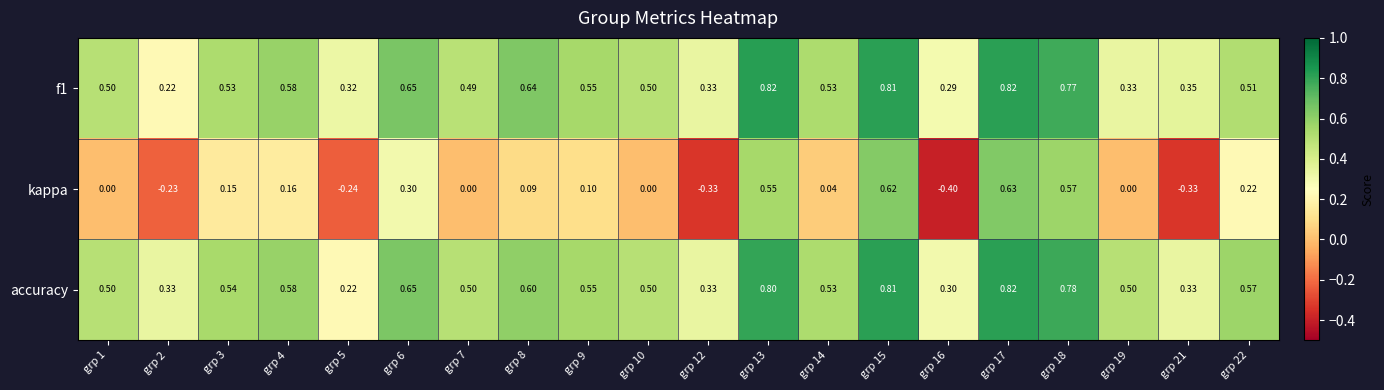

How many series are shown in this chart?

3